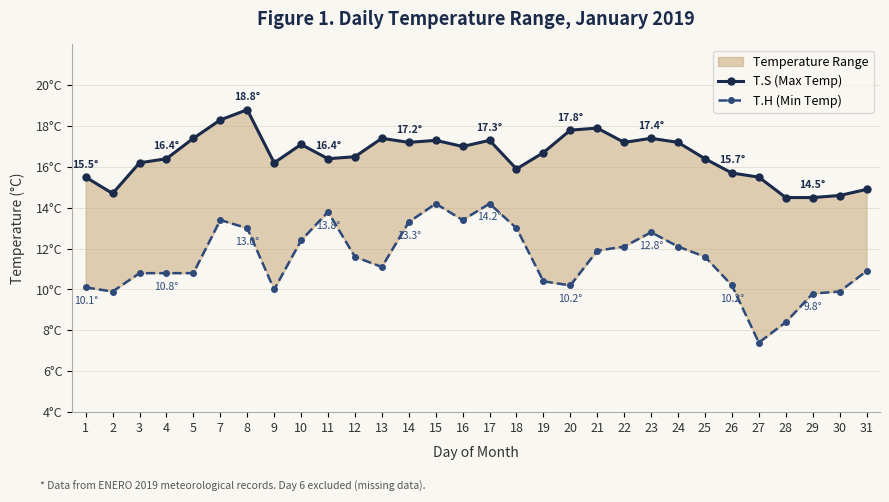

What is the difference between the highest and lowest values at 3?

5.4